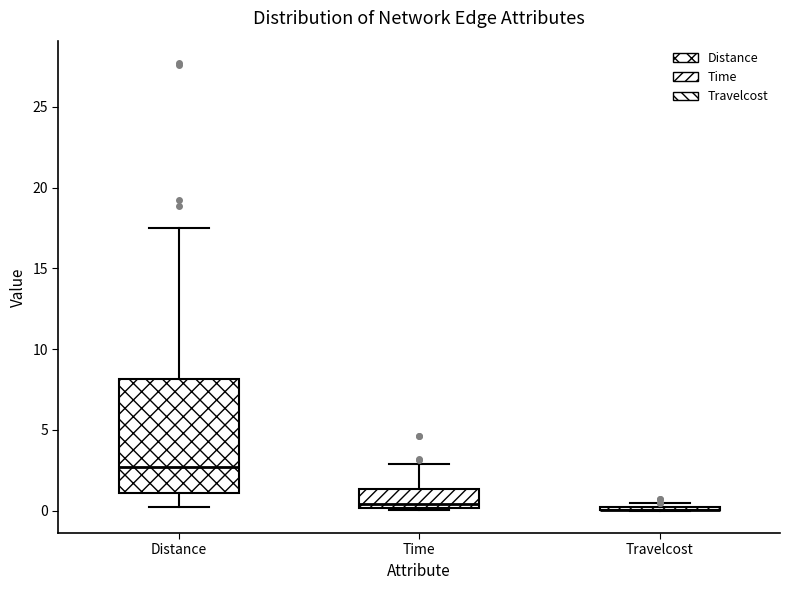

Reading left to right, transcribe this box plot: for each box, give where its median line is, the range the box spans, and where its two whiskers end, as read against the y-axis. The values are not printed on the chart, so give them approximately, as read against the axis.

Distance: median 2.5, box 1.0 to 8.0, whiskers 0.0 to 17.5
Time: median 0.5, box 0.0 to 1.5, whiskers 0.0 (just below the box's lower edge) to 3.0
Travelcost: box collapsed to a line at 0.0, whiskers 0.0 to 0.5